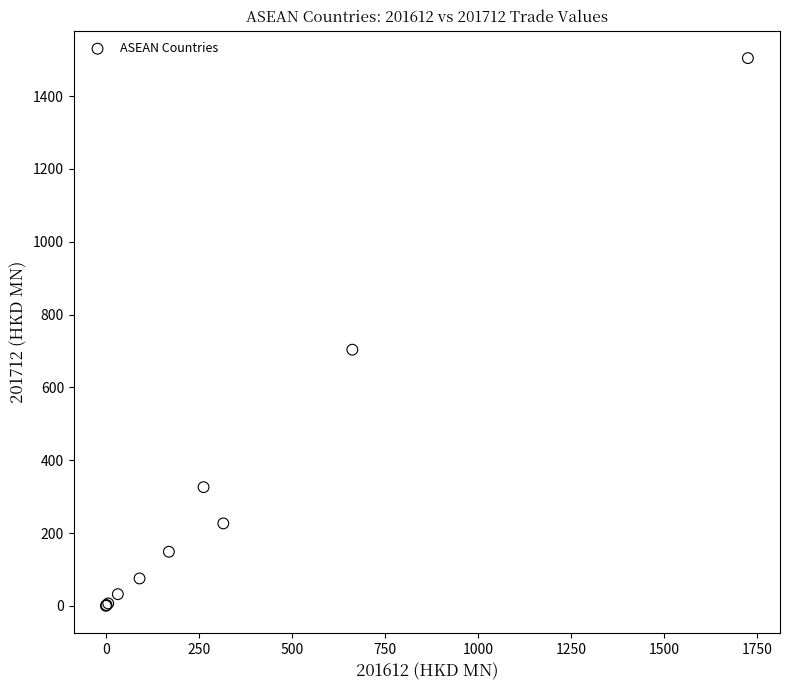

What Y value in the scatter plot is closest to 752?

703.7